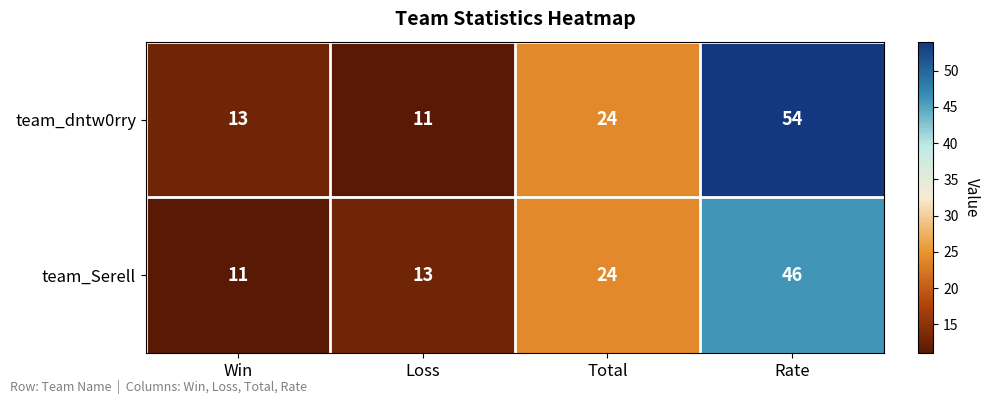

List the series in order of their overall mean, highest first.

team_dntw0rry, team_Serell